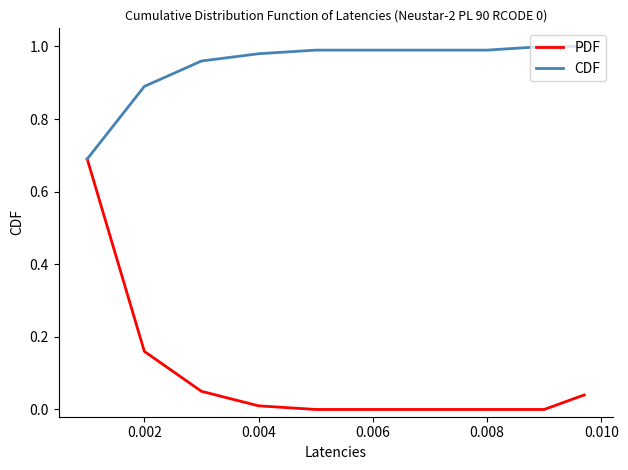

Does the chart display data point markers on the line(s)?

No